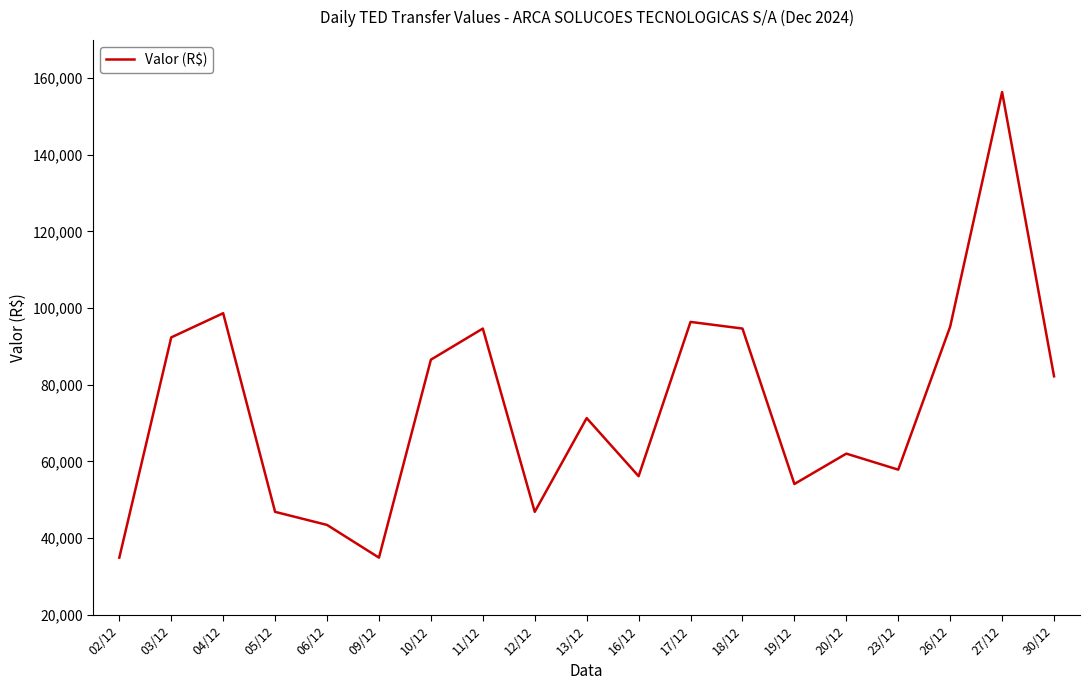

What is the sum of the values at 06/12 and 23/12?

101231.6